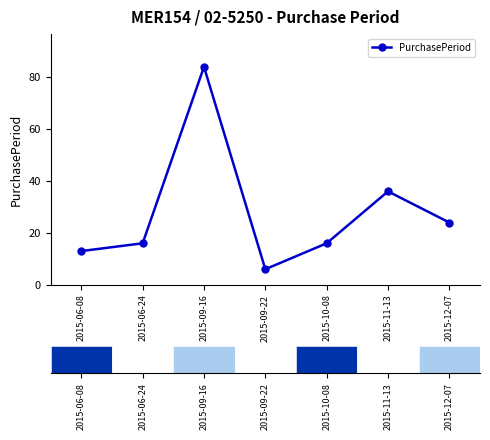

Reading left to right, transcribe all the data shown in this chart.

2015-06-08=13	2015-06-24=16	2015-09-16=84	2015-09-22=6	2015-10-08=16	2015-11-13=36	2015-12-07=24